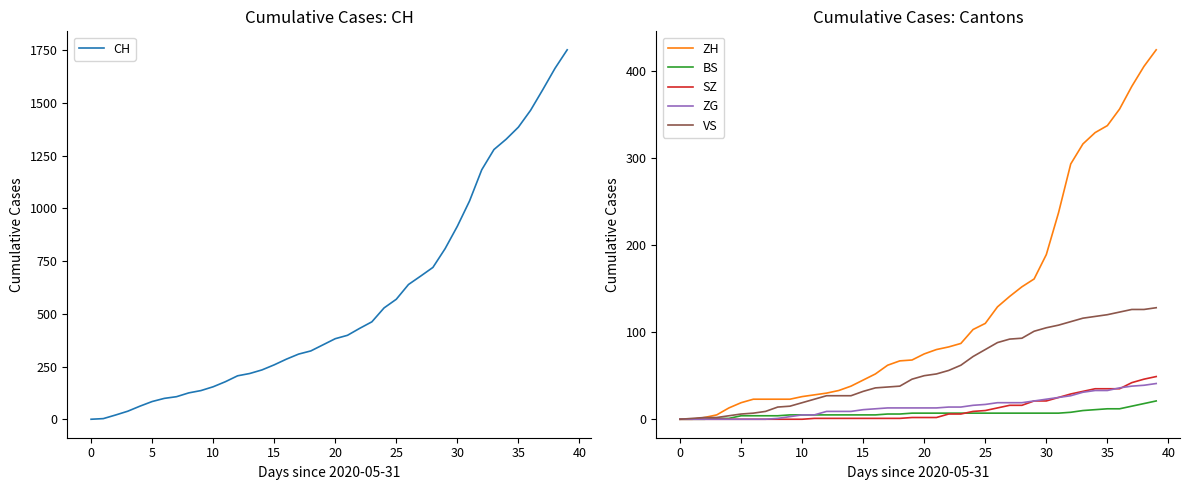

At which label does ZG first exceed 13?

22